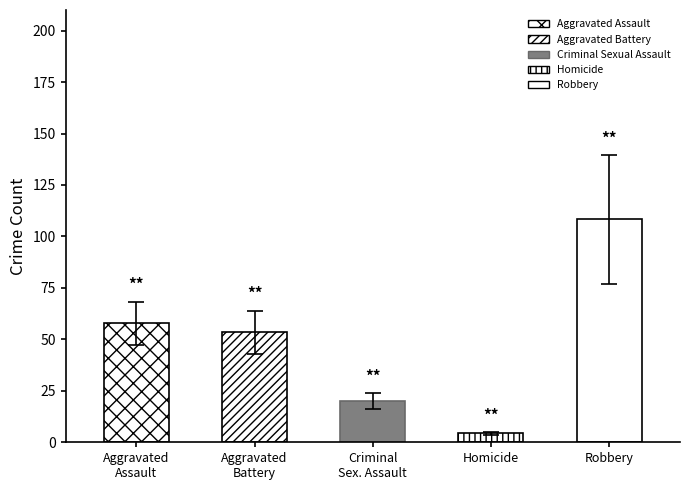

What are all the series names shown in the legend?

Aggravated Assault, Aggravated Battery, Criminal Sexual Assault, Homicide, Robbery